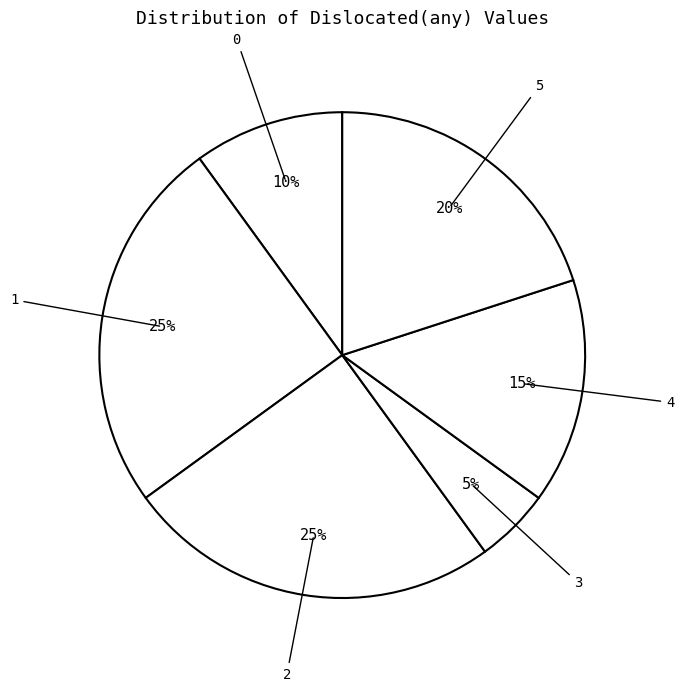

How many slices are in this pie chart?

6